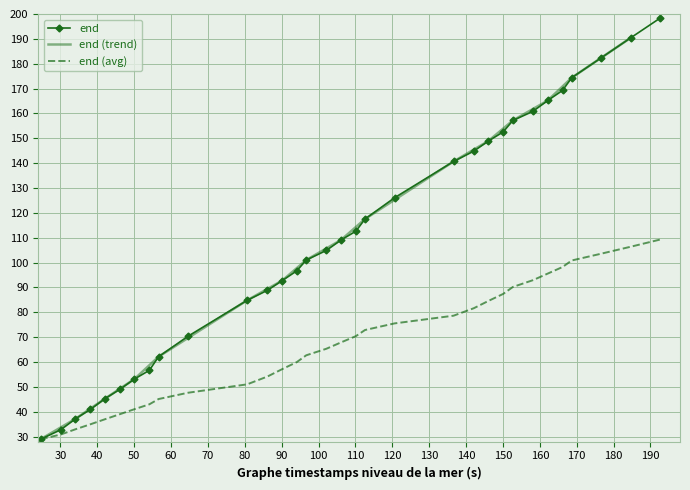

How many values are below 109?

16